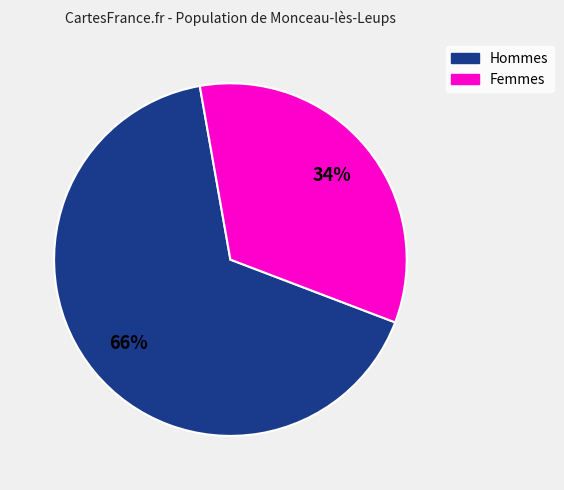

To the nearest percent, what is the average slice percentage?

50%